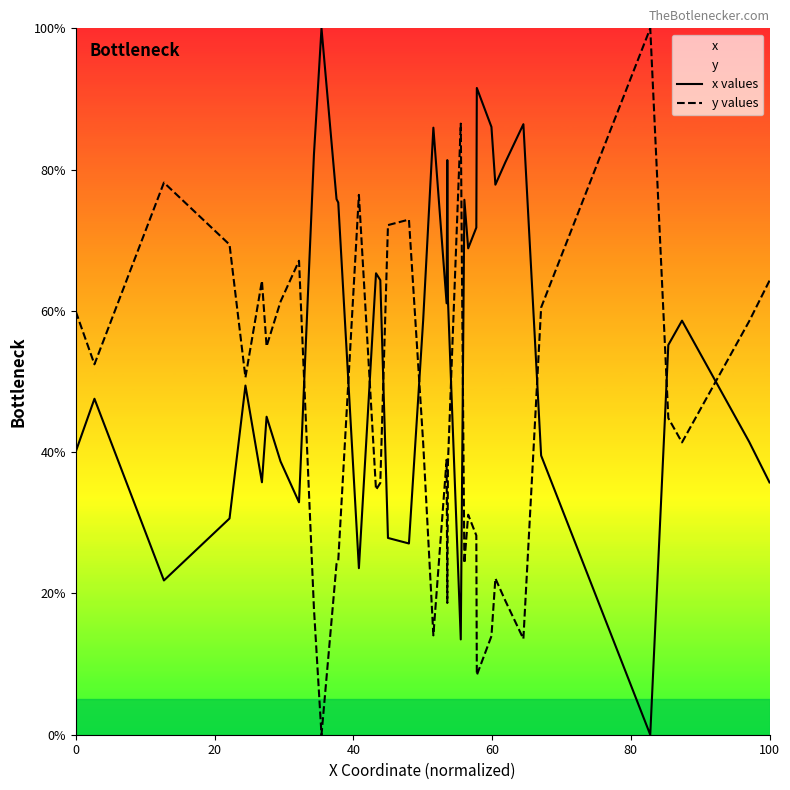

True or false: x values has a value of 40.1 at 0.

True